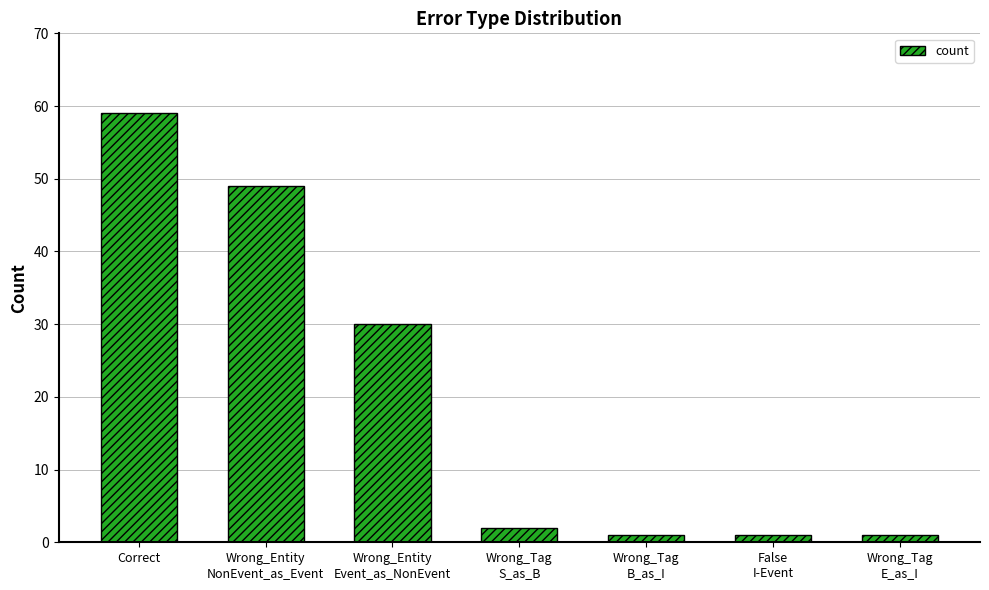

At which category does the chart reach its peak across all series?

Correct